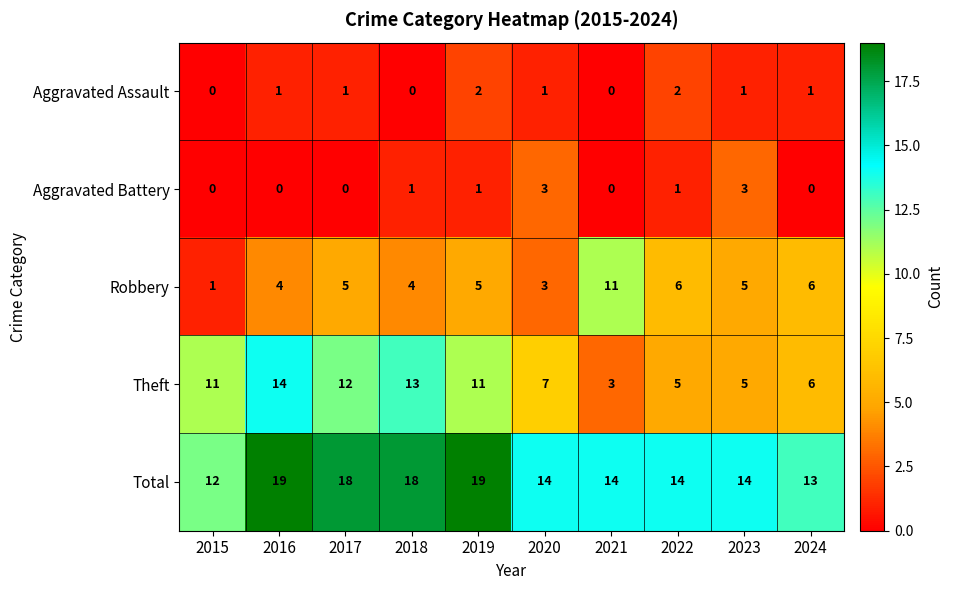

The Aggravated Battery series shows 2 at 2021. True or false?

False